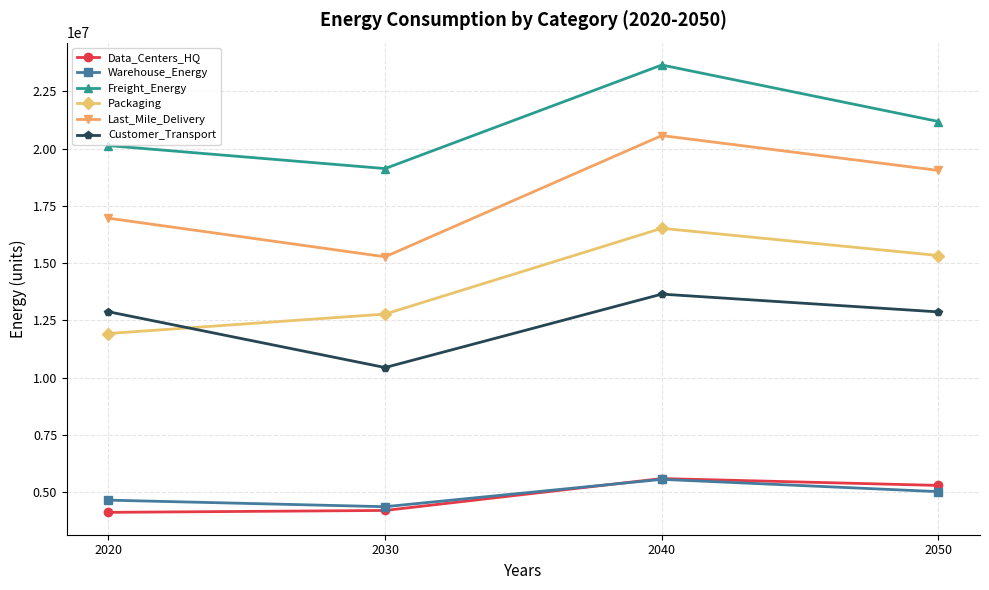

True or false: Data_Centers_HQ and Freight_Energy intersect in this chart.

False